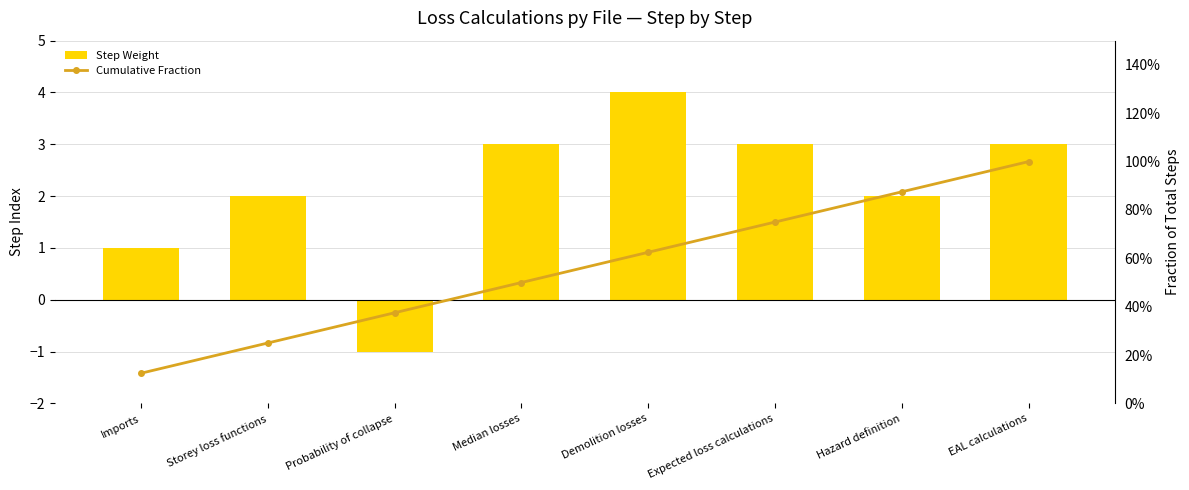

What is the difference between the highest and lowest values at Median losses?

2.5